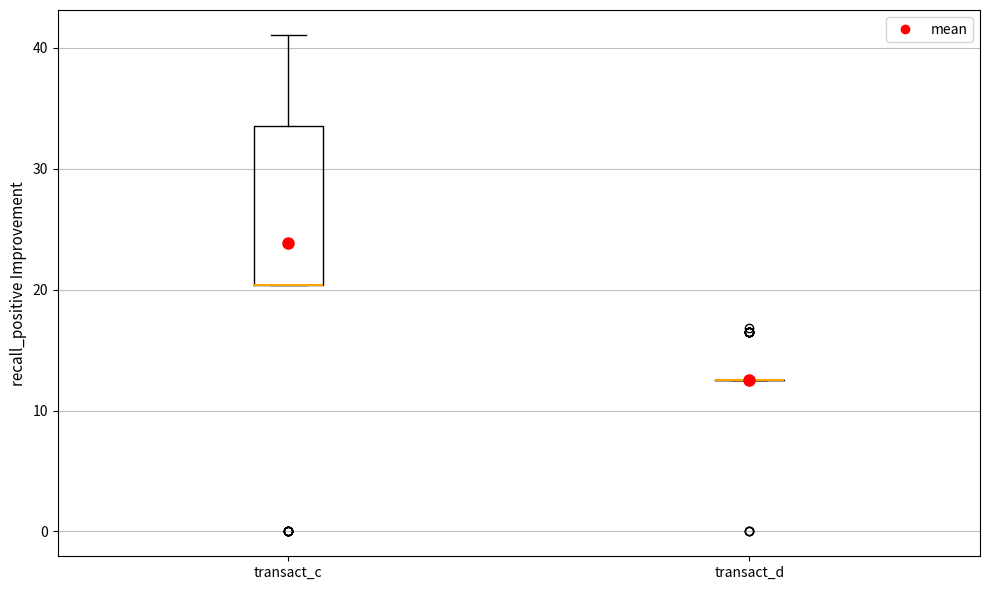

Comparing the boxes themselves (not the whiskers), which one is the tallest?

transact_c